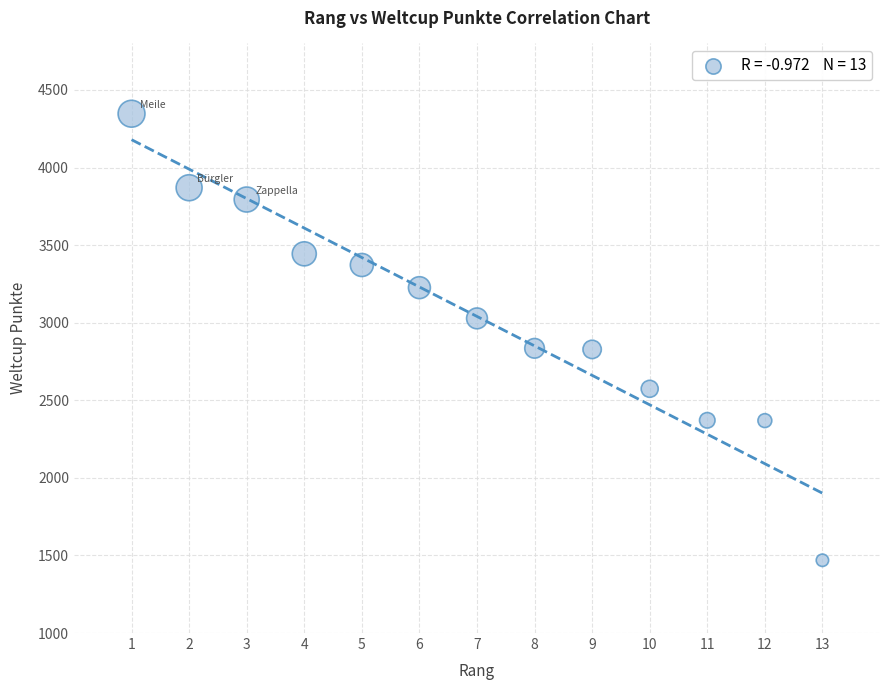

What is the range of X values (max minus min)?

12